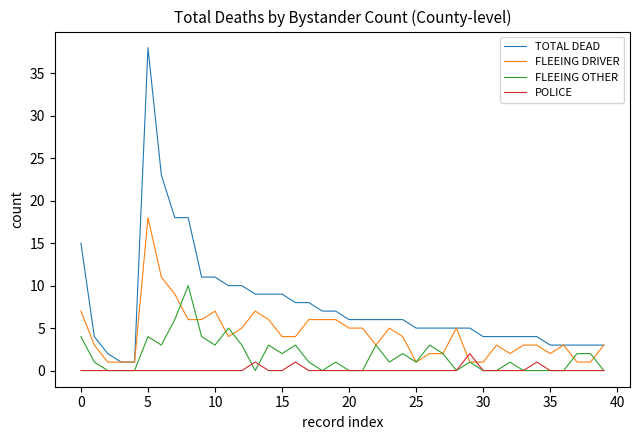

Which series has the largest total across all categories?

TOTAL DEAD